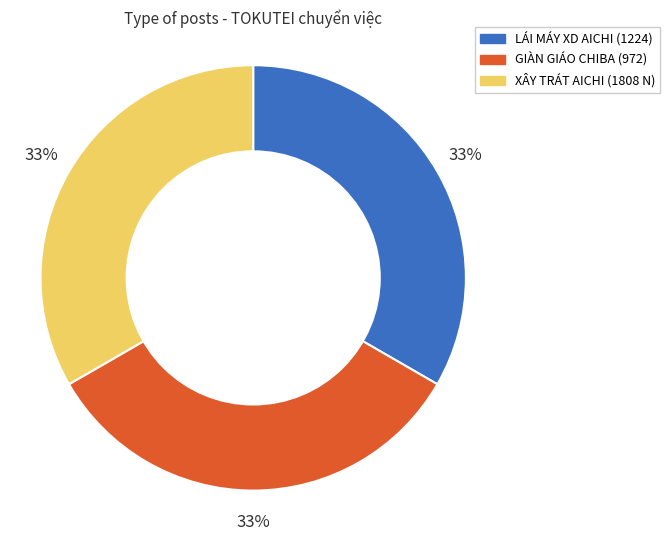

What is the ratio of the value at XÂY TRÁT AICHI (1808 N) to the value at LÁI MÁY XD AICHI (1224)?

1.0